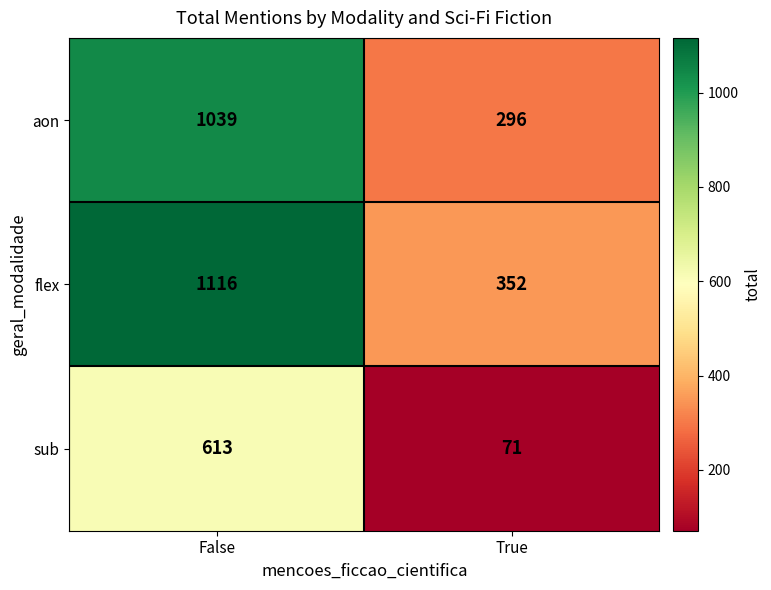

Which category has the highest value in the flex series?

False